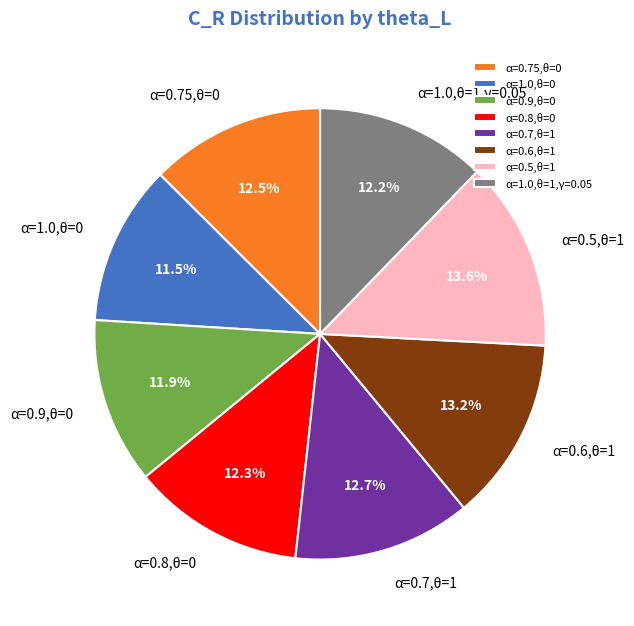

Combined, what portion of the pie is α=0.75,θ=0 and α=0.6,θ=1?

25.7%